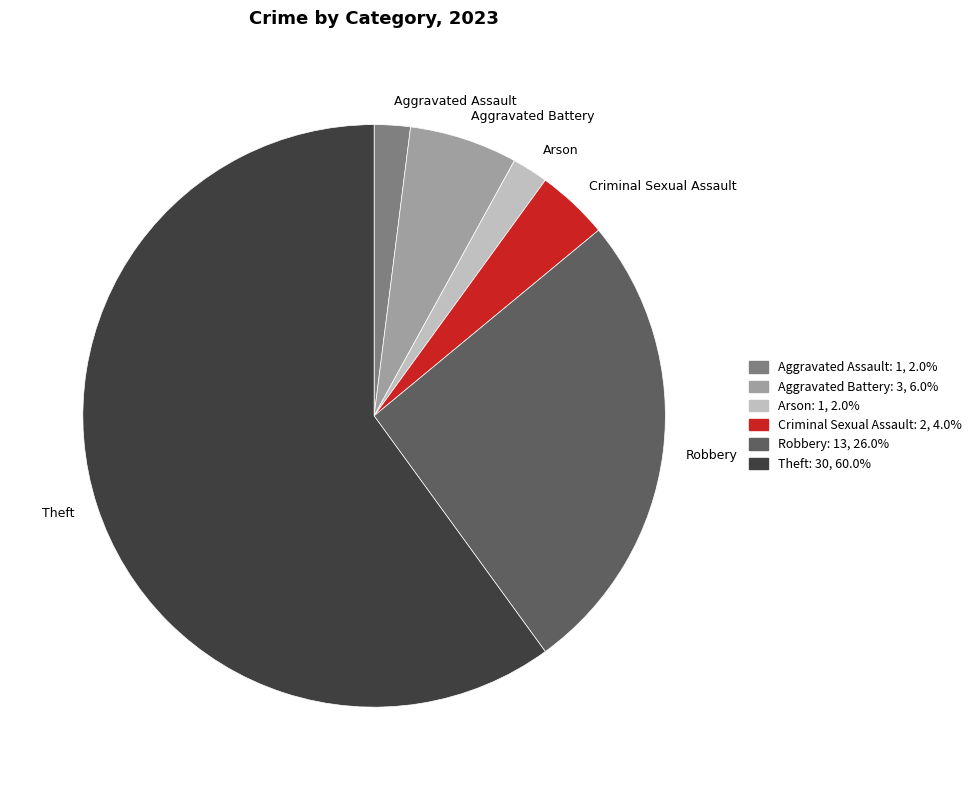

Is there a majority slice in this chart?

Yes